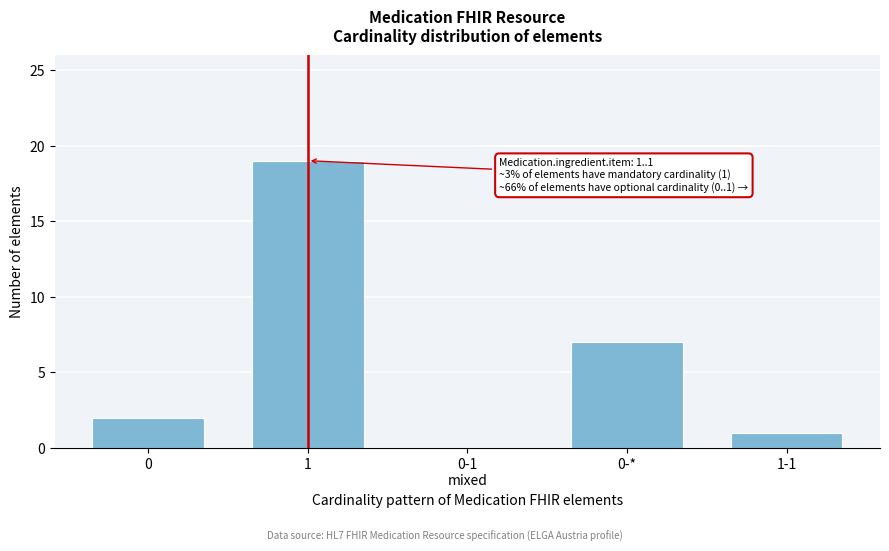

What is the greatest value displayed?

19